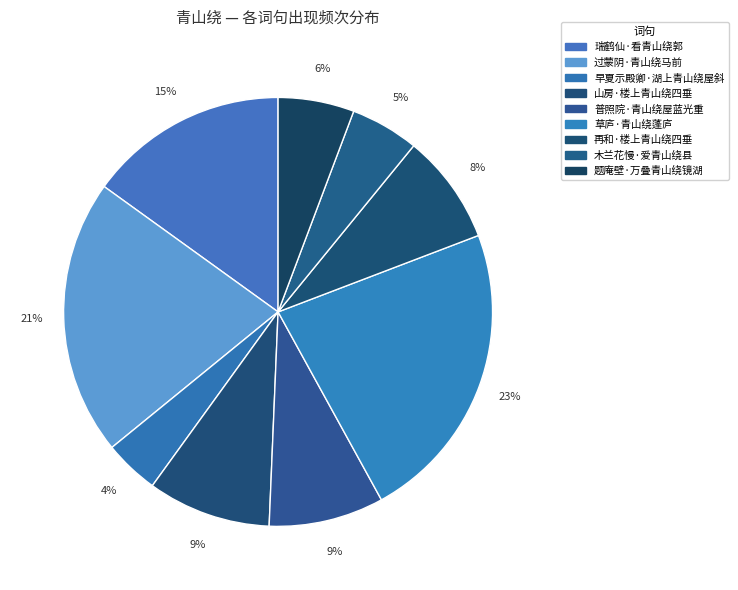

To the nearest percent, what is the difference between the largest and smallest slice percentages?

19%